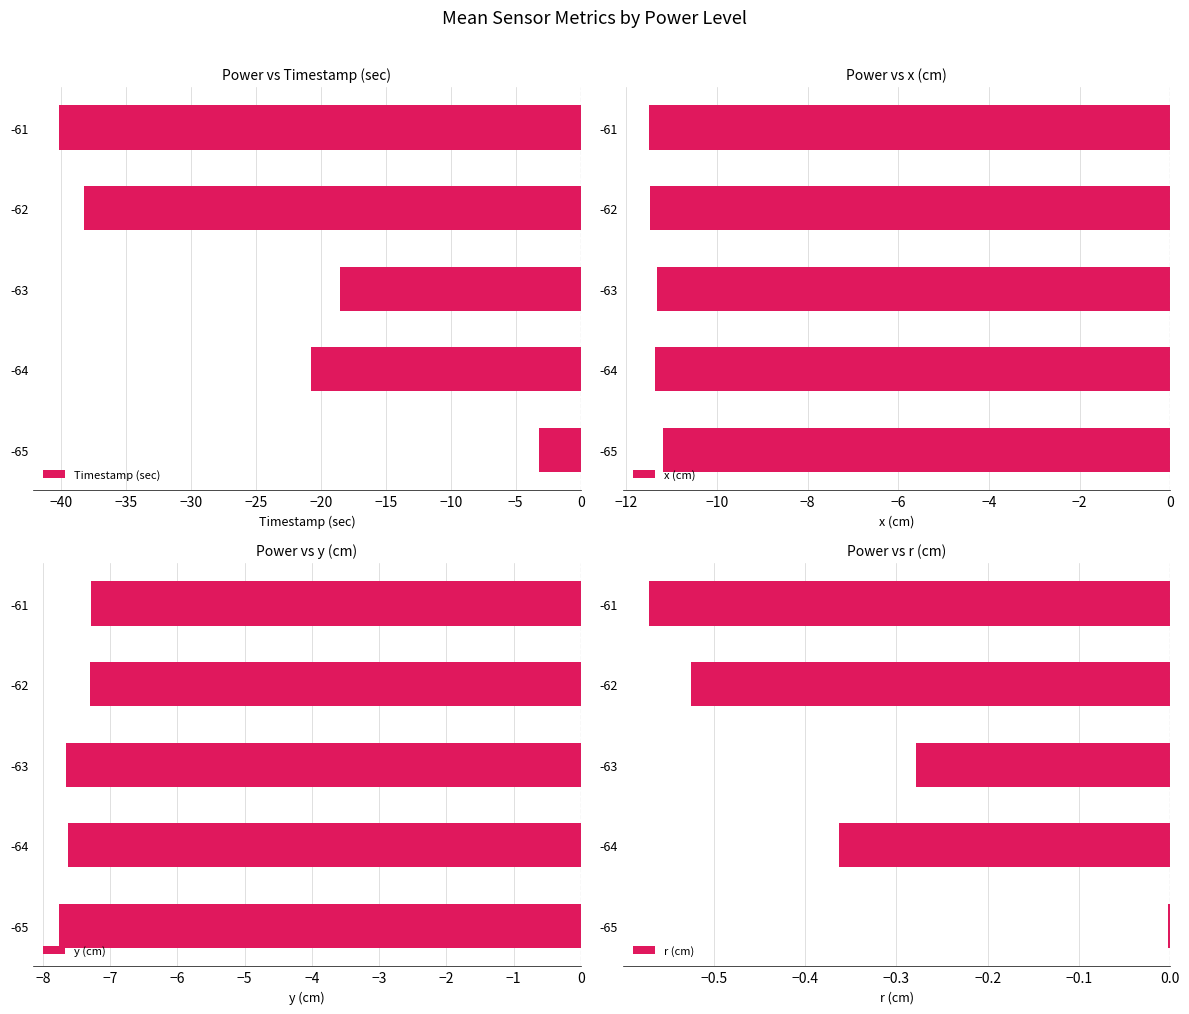

Reading left to right, list all the values displayed in this chart.

Timestamp (sec): -3.2	-20.7	-18.5	-38.2	-40.1
x (cm): -11.2	-11.4	-11.3	-11.5	-11.5
y (cm): -7.8	-7.6	-7.7	-7.3	-7.3
r (cm): -0.0	-0.4	-0.3	-0.5	-0.6